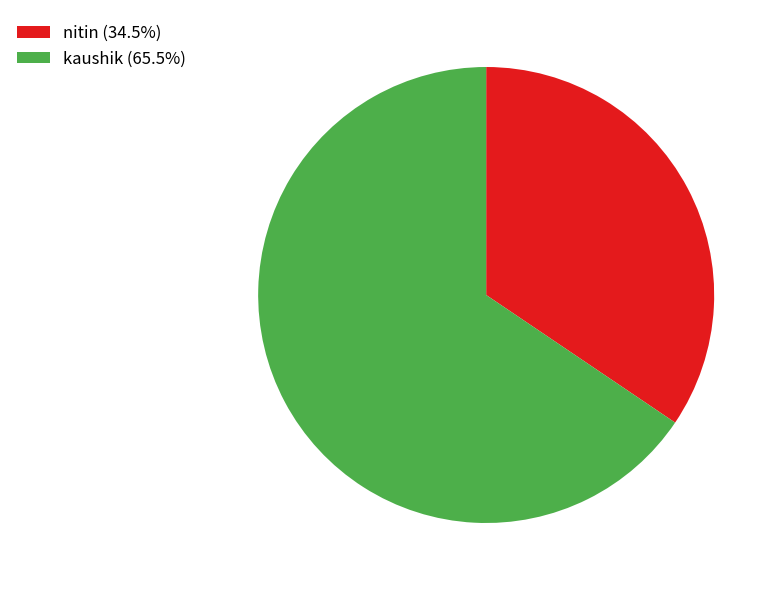

Is nitin (34.5%) the majority of the pie?

No